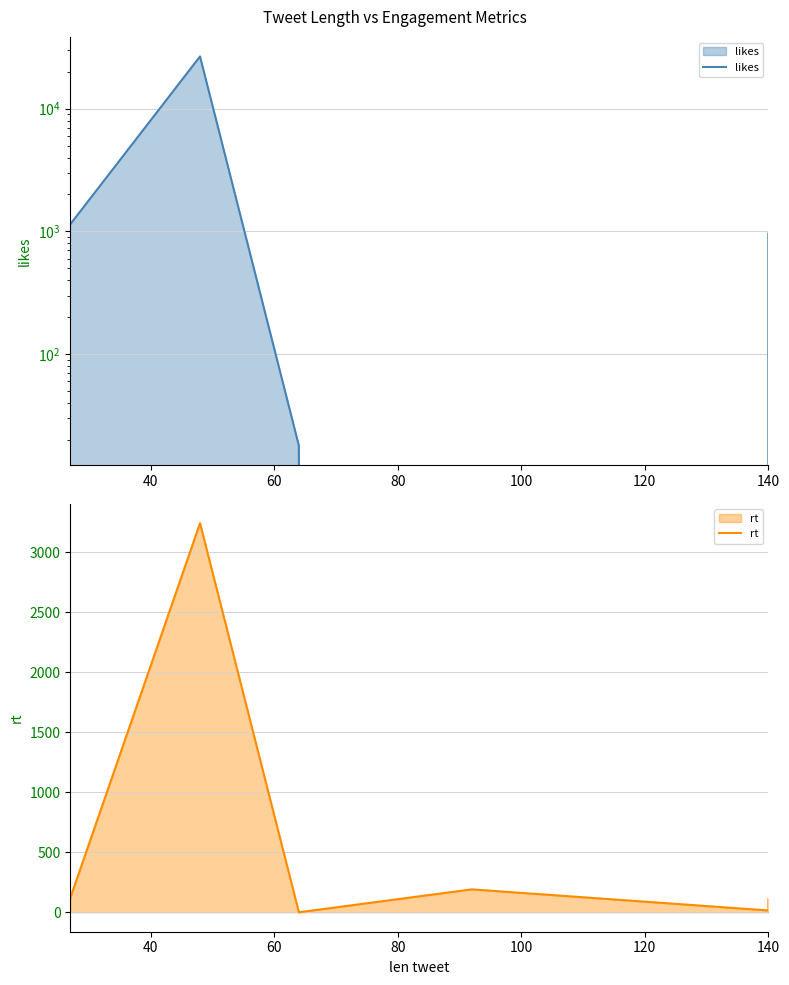

How many intersections are there between likes and rt?

2